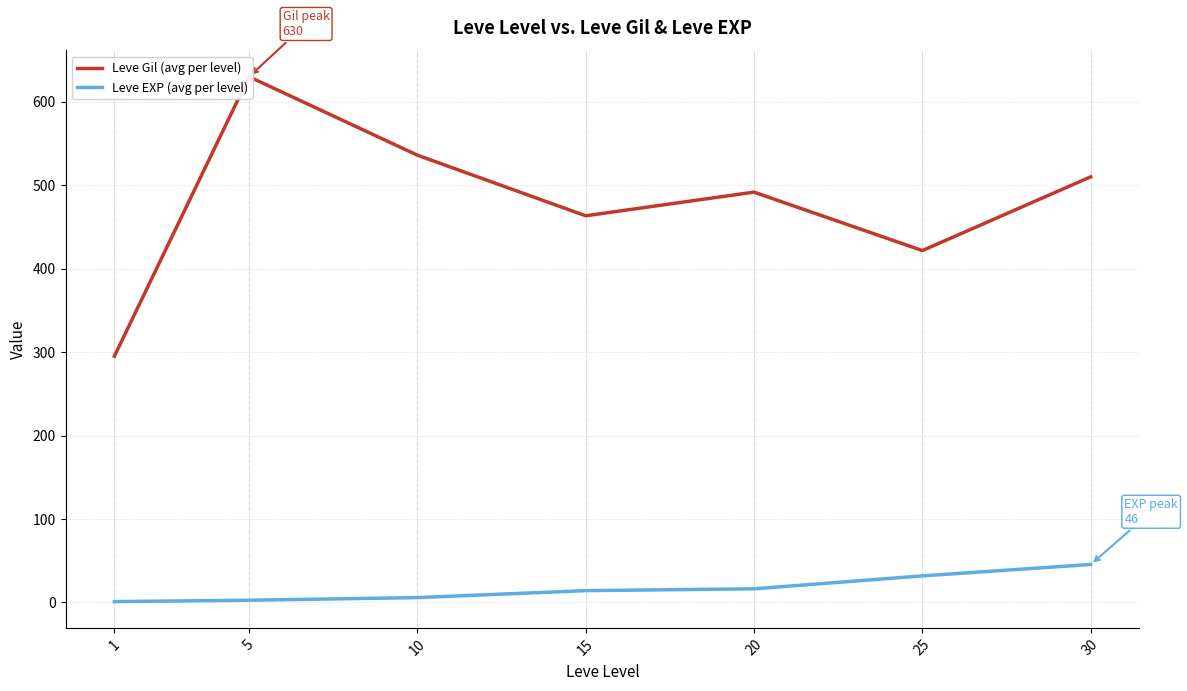

What is the value of the Leve EXP (avg per level) point at the 1st from the left?

1.0